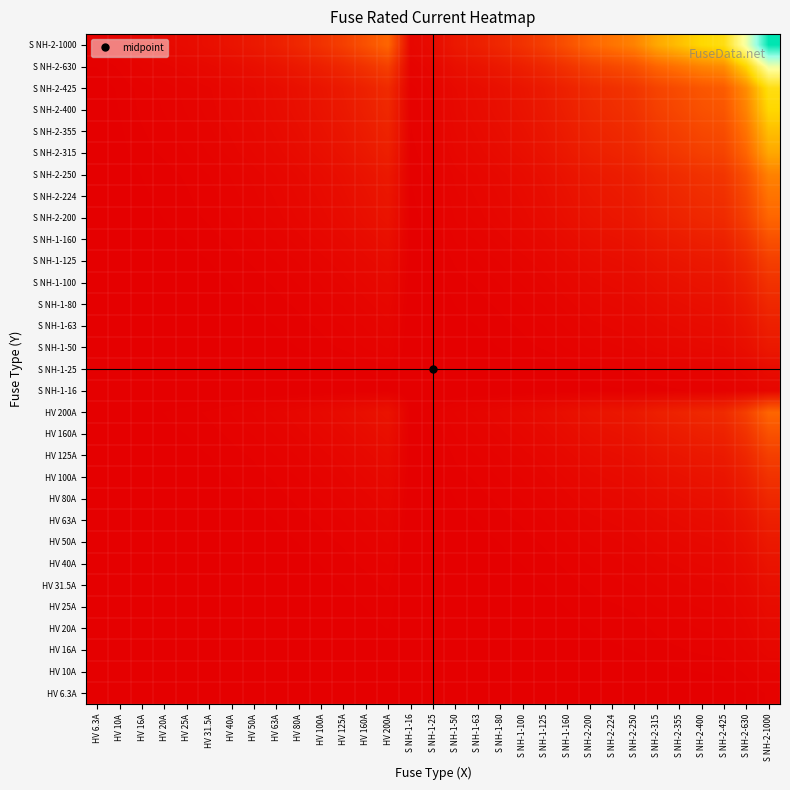

What is the spread (max minus min) of values at S NH-2-425?

0.4